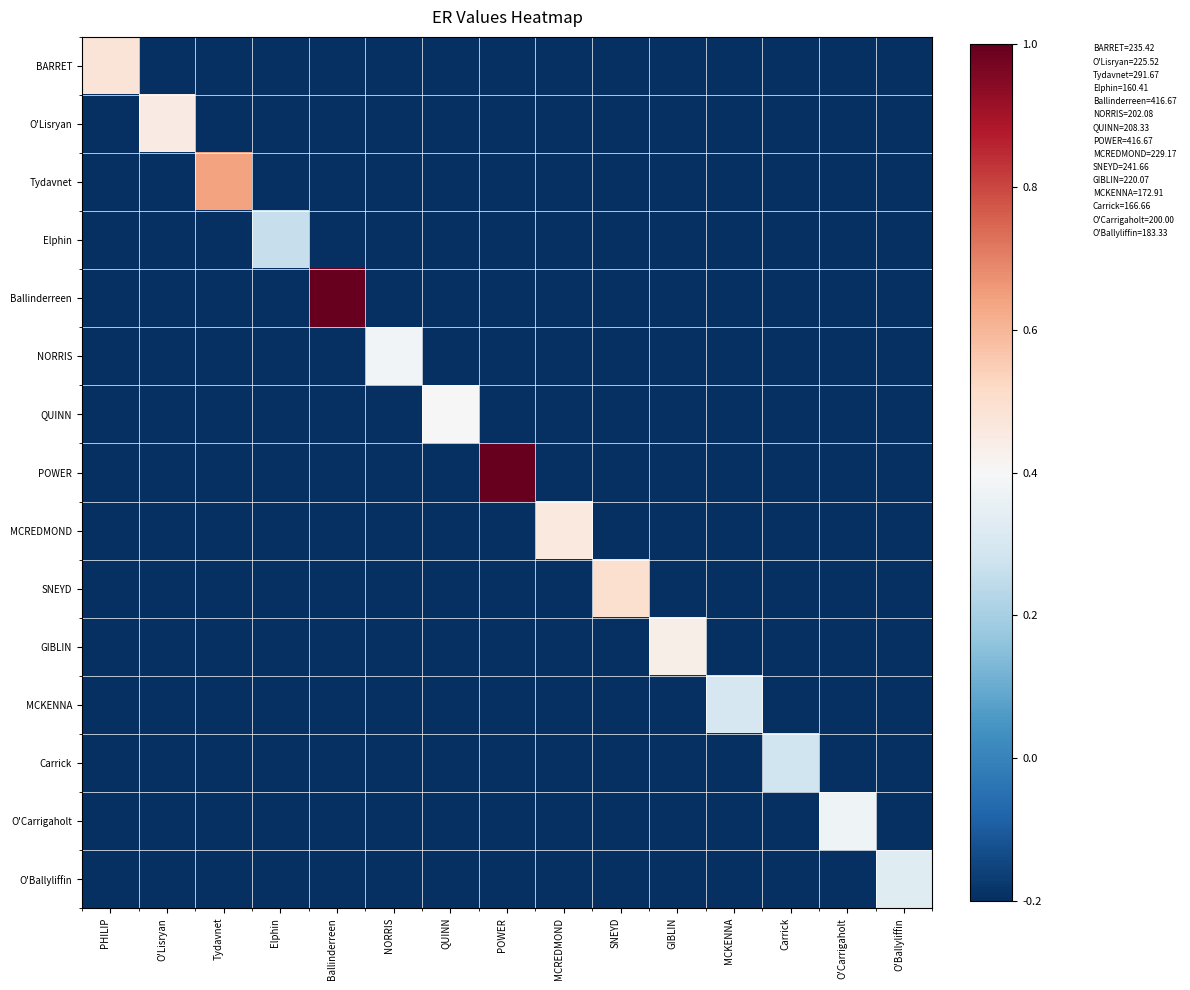

At how many categories does at least one series exceed 0?

15